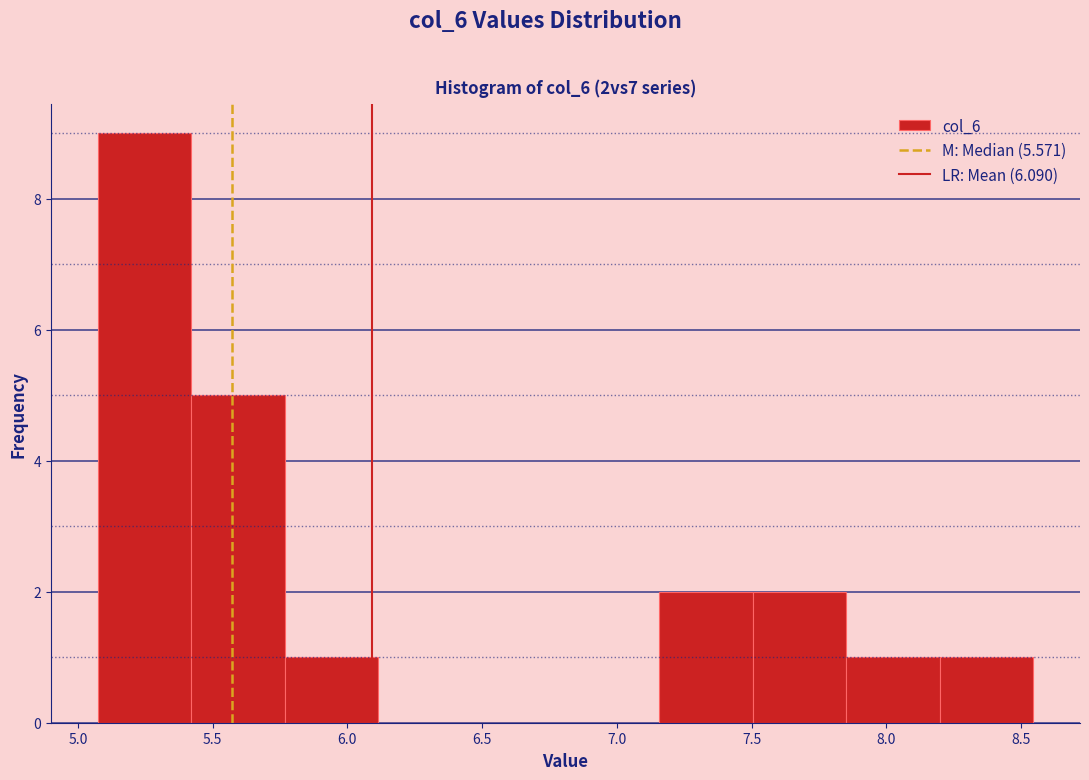

Over which range of the x-axis is the bar tallest?

5.05 to 5.40